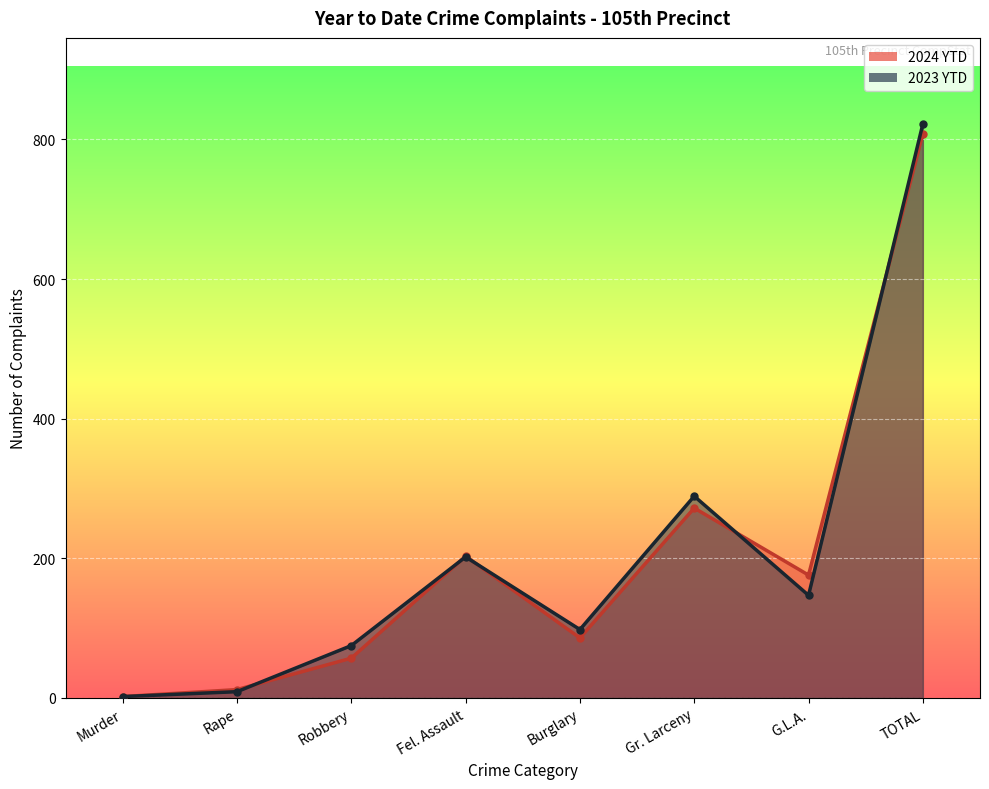

Which series changed the most between Murder and G.L.A.?

2024 YTD